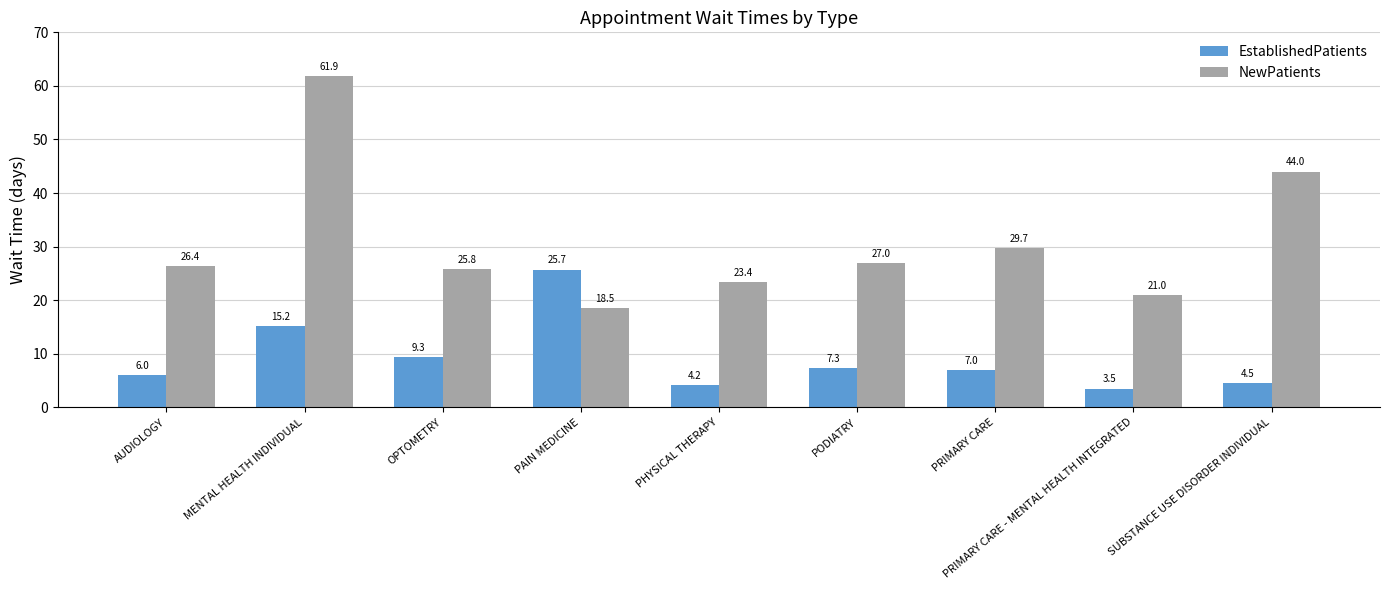

At which category is the sum across all series the highest?

MENTAL HEALTH INDIVIDUAL